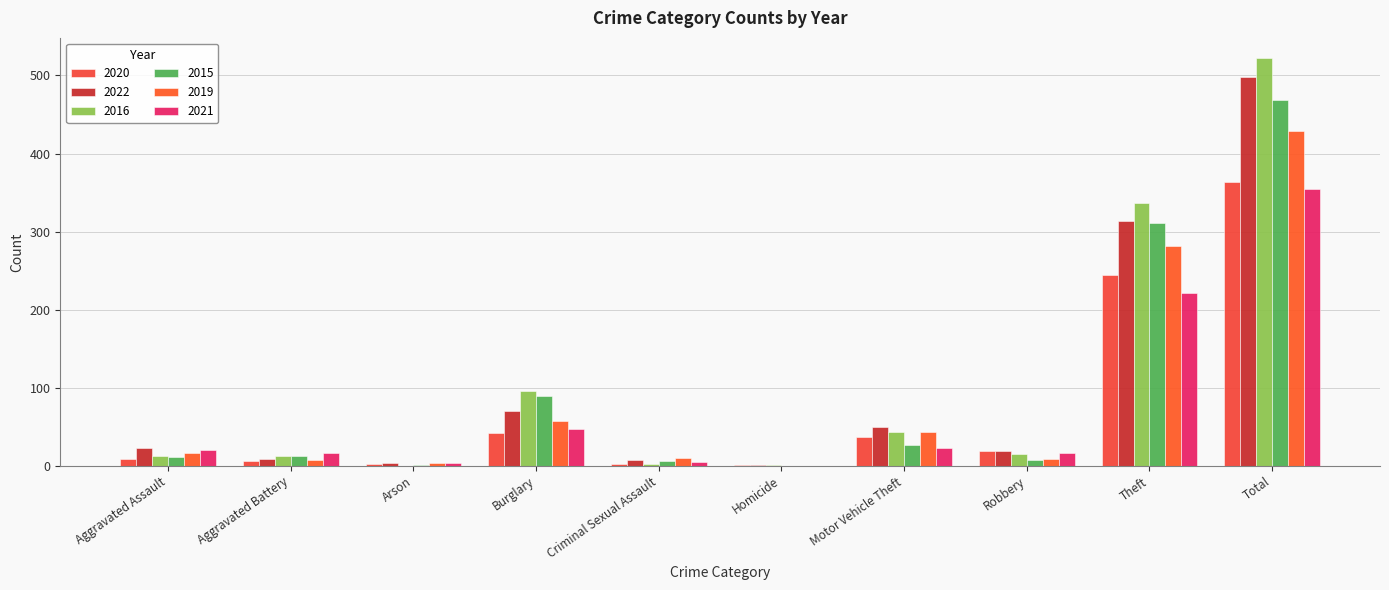

Are the bars grouped side by side (vs. stacked)?

Yes